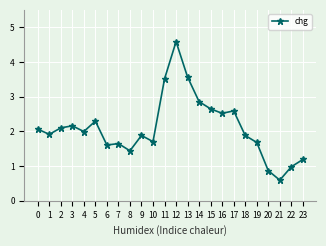

What is the change in value from 1 to 20?

-1.0